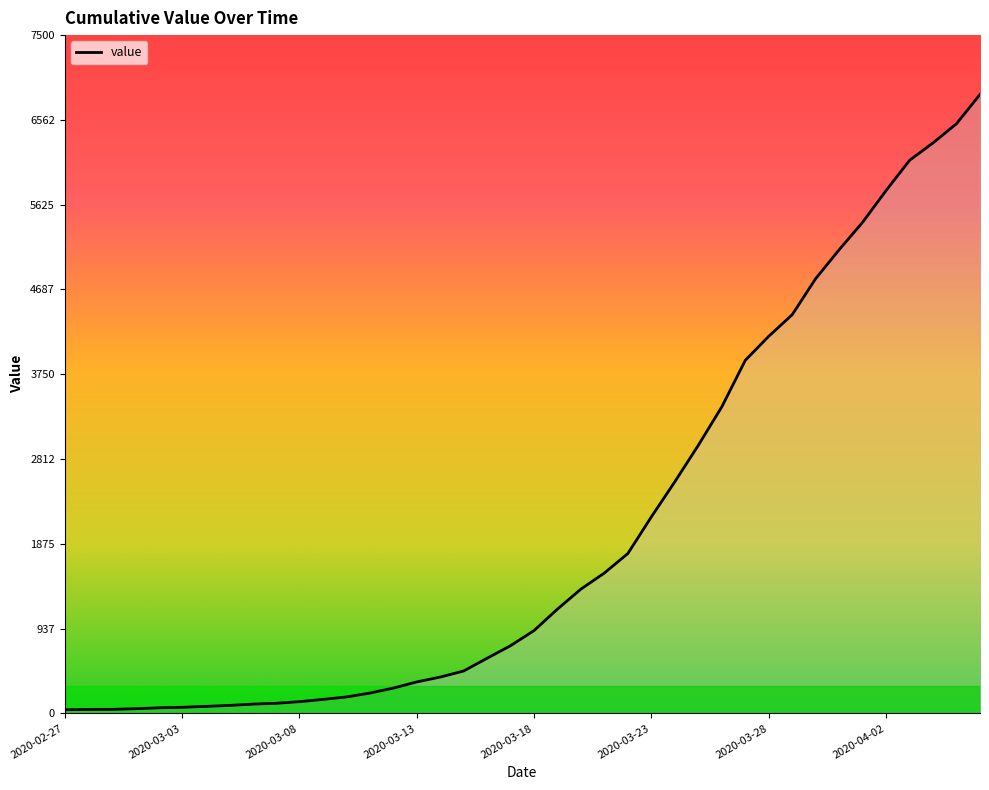

What is the greatest value displayed?

6844